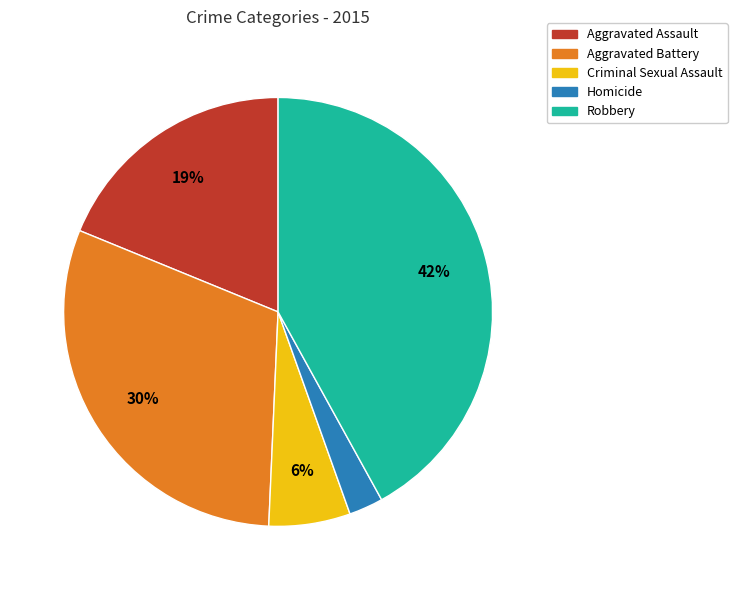

To the nearest percent, what is the difference between the Criminal Sexual Assault and Aggravated Battery slice percentages?

24%